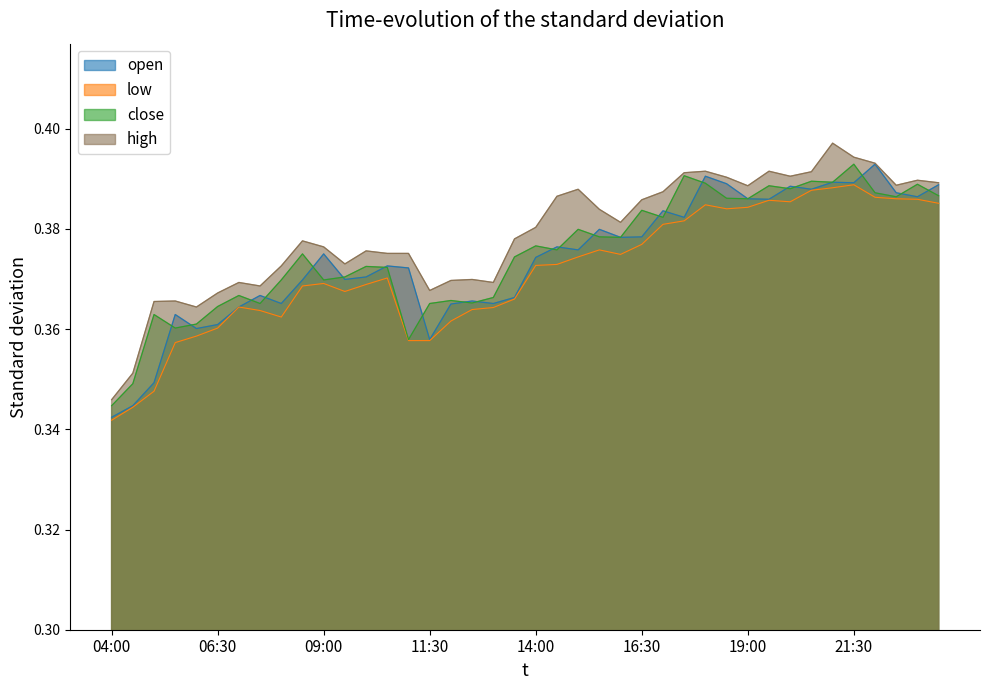

What is the greatest value displayed?

0.4